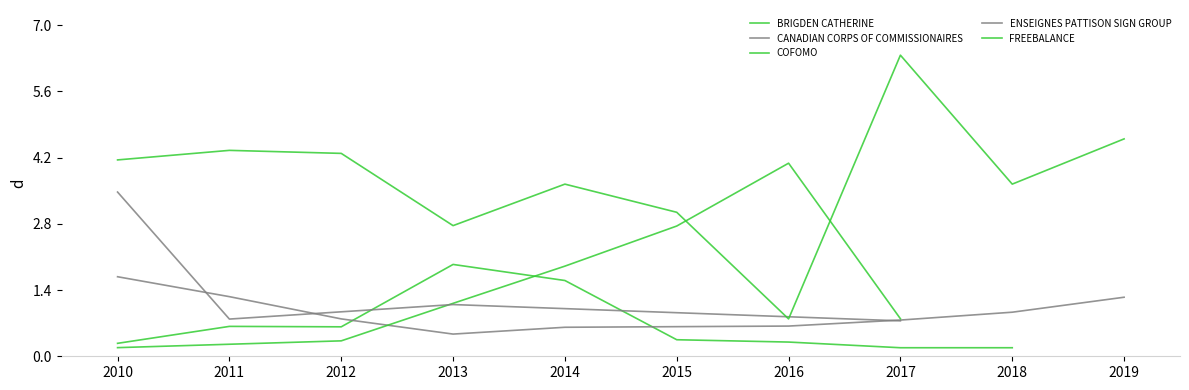

Rank the series at 2017 from highest to lowest value.

FREEBALANCE, COFOMO, CANADIAN CORPS OF COMMISSIONAIRES, ENSEIGNES PATTISON SIGN GROUP, BRIGDEN CATHERINE